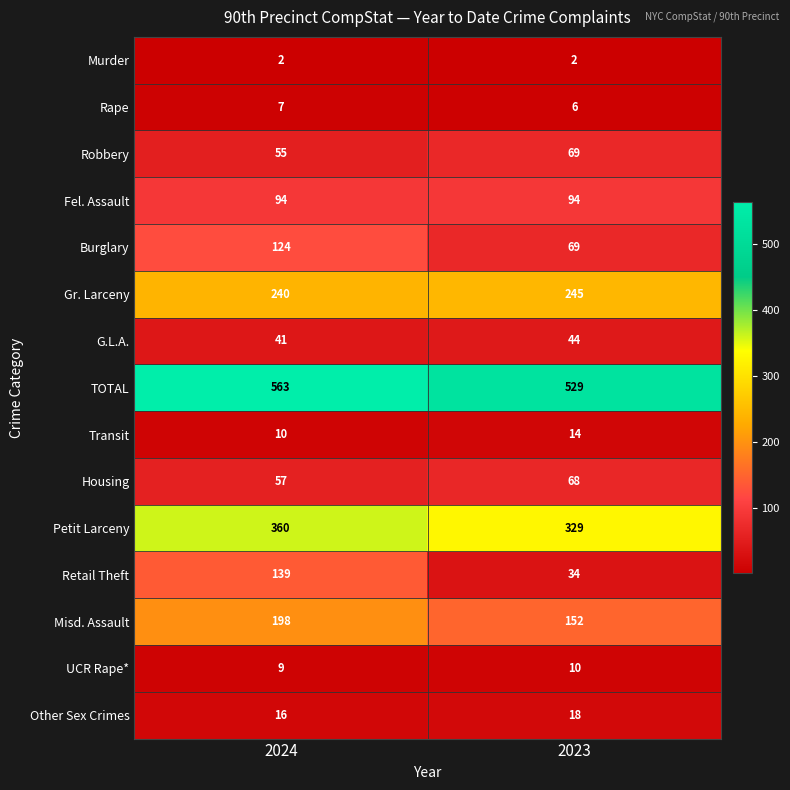

Which series has the largest total across all categories?

TOTAL